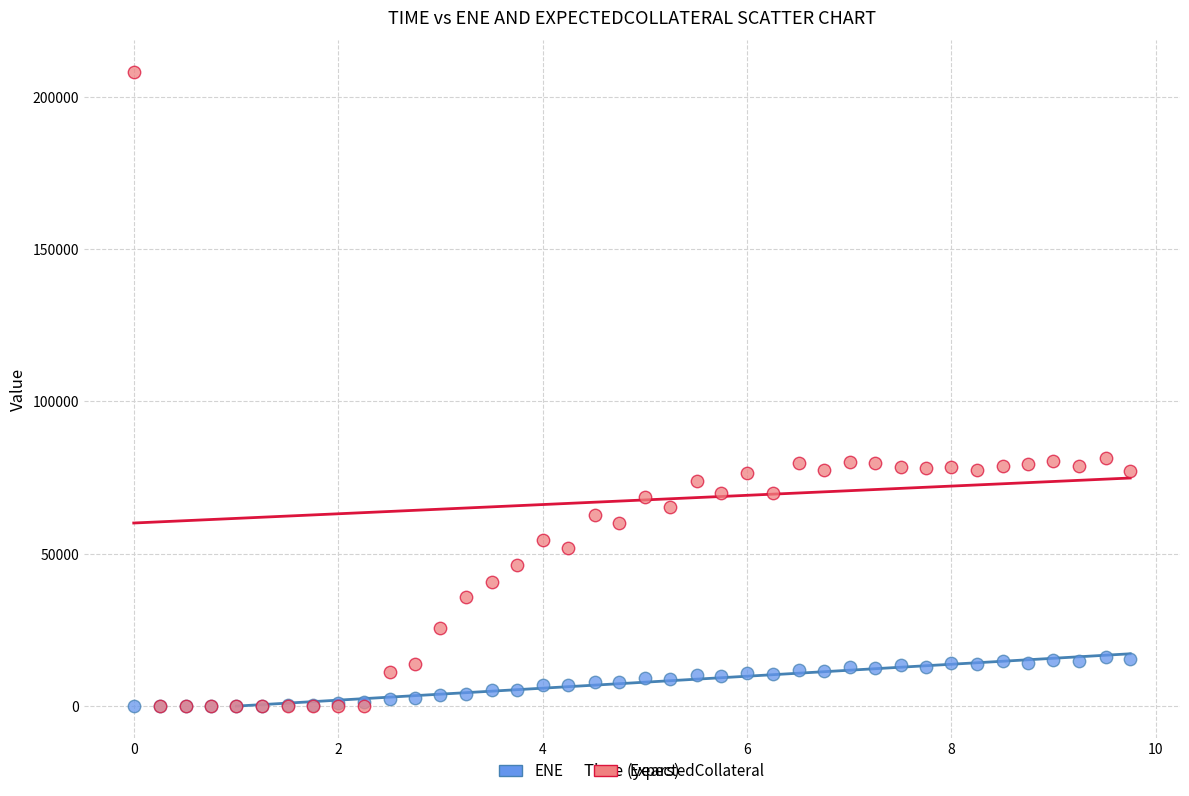

What are all the series names shown in the legend?

ENE, ExpectedCollateral